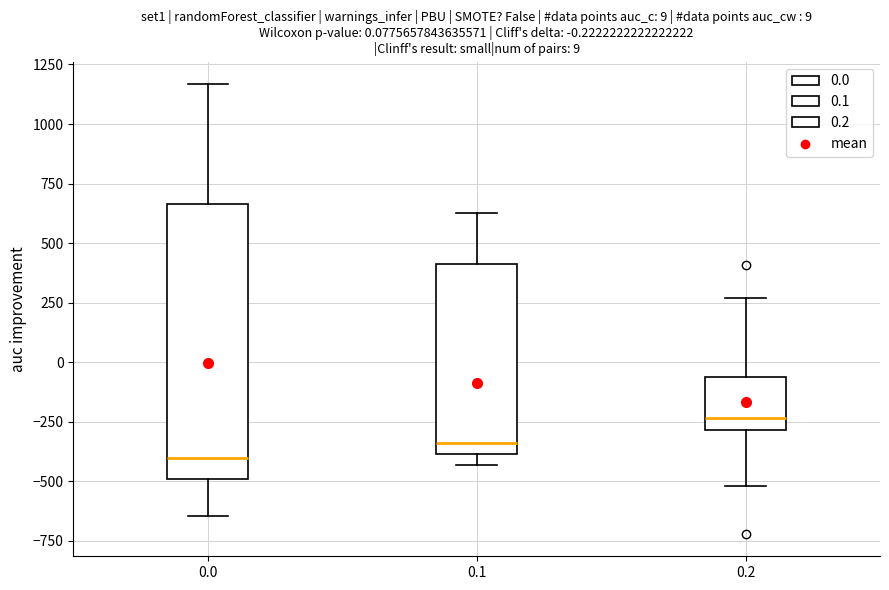

Which box has the lowest median line?

0.0